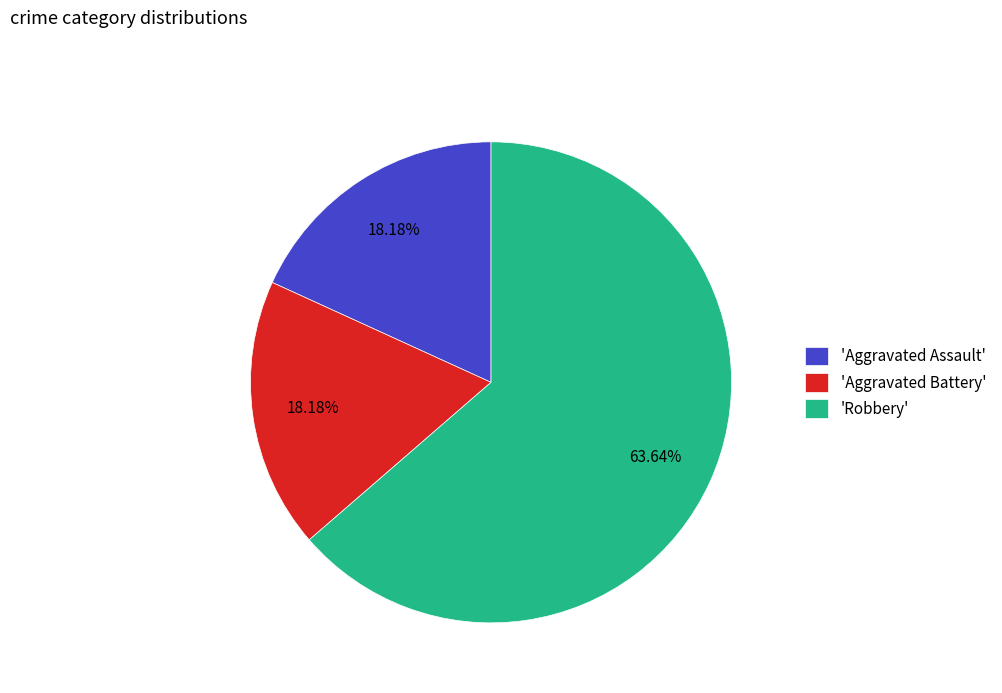

What is the largest slice in the pie chart?

'Robbery'